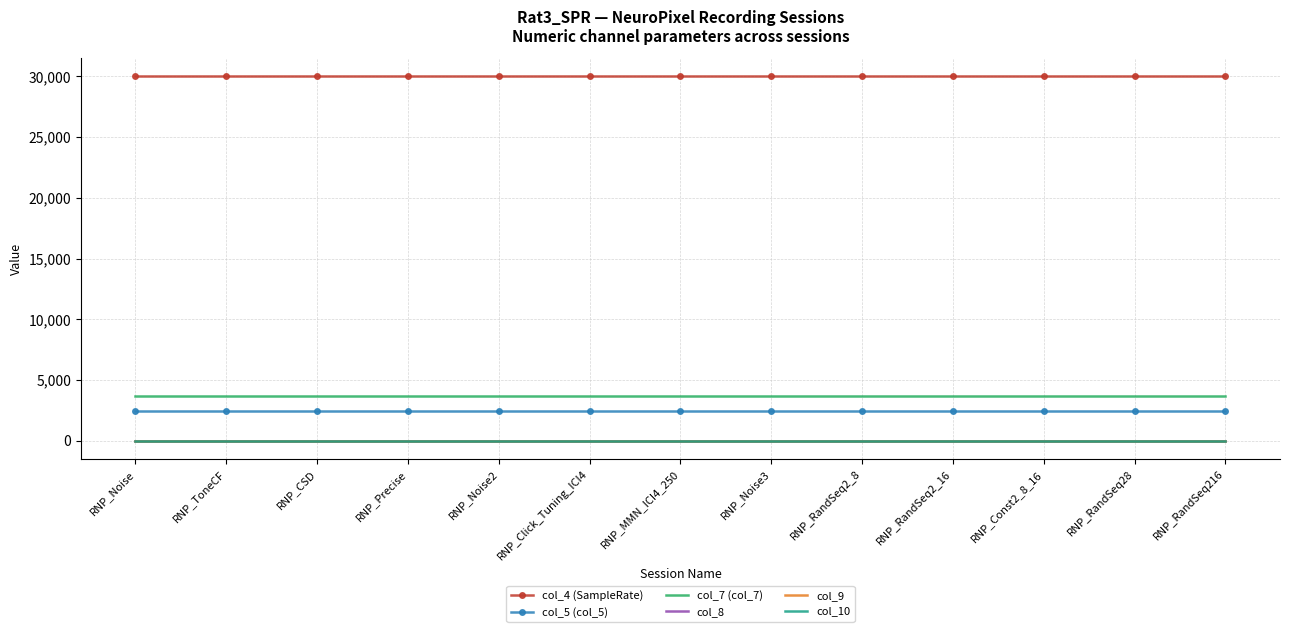

Rank the categories by col_5 (col_5) value from highest to lowest.

RNP_Noise, RNP_ToneCF, RNP_CSD, RNP_Precise, RNP_Noise2, RNP_Click_Tuning_ICI4, RNP_MMN_ICI4_250, RNP_Noise3, RNP_RandSeq2_8, RNP_RandSeq2_16, RNP_Const2_8_16, RNP_RandSeq28, RNP_RandSeq216